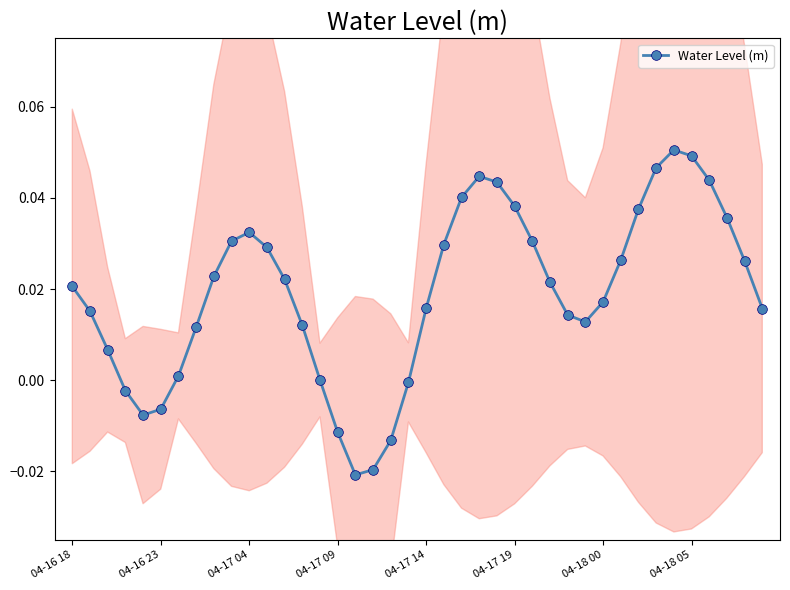

What is the difference between the maximum and second lowest values?

0.1